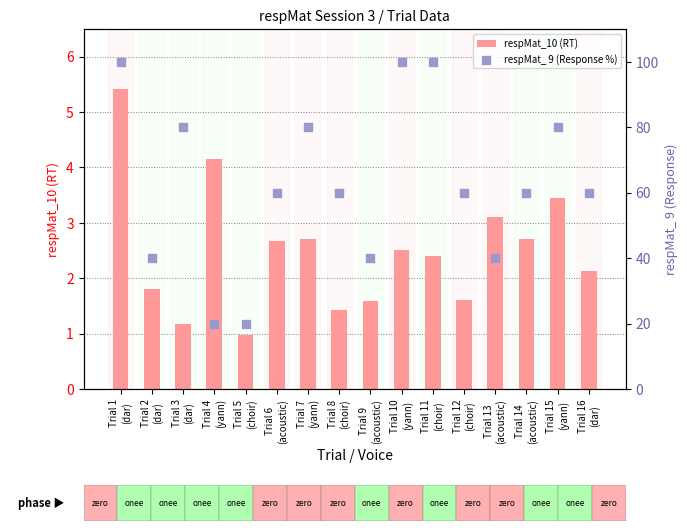

What is the total value across all series at Trial 9
(acoustic)?

41.6